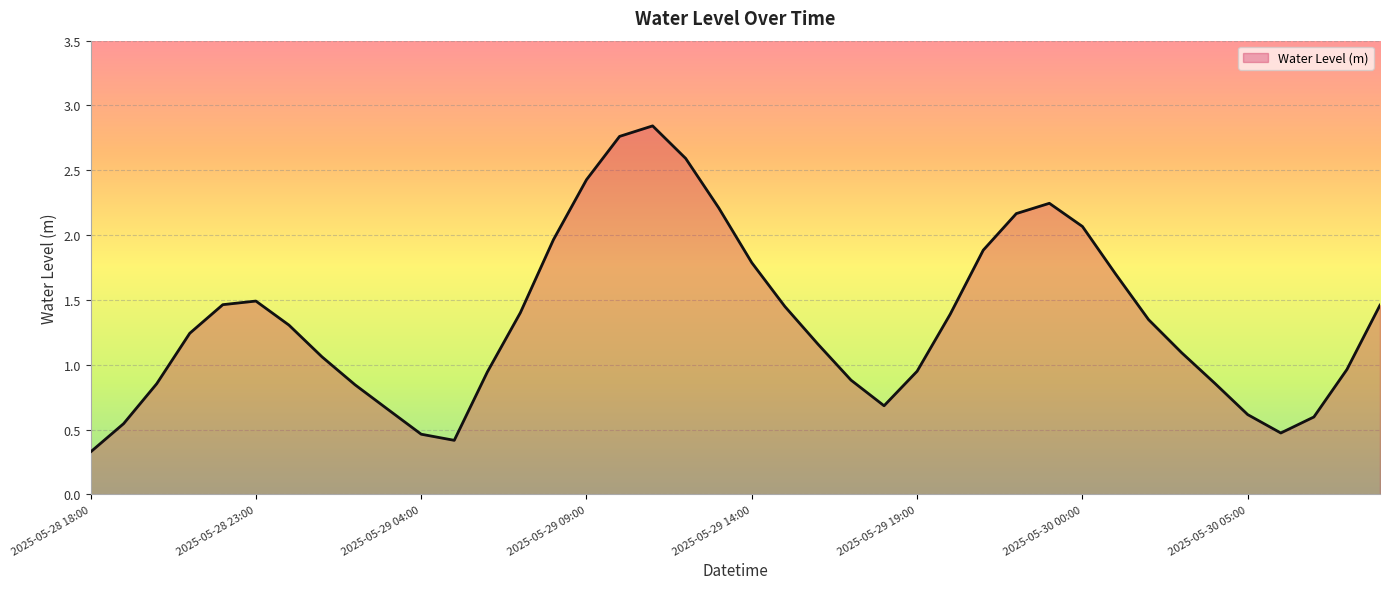

What is the smallest value displayed?

0.3